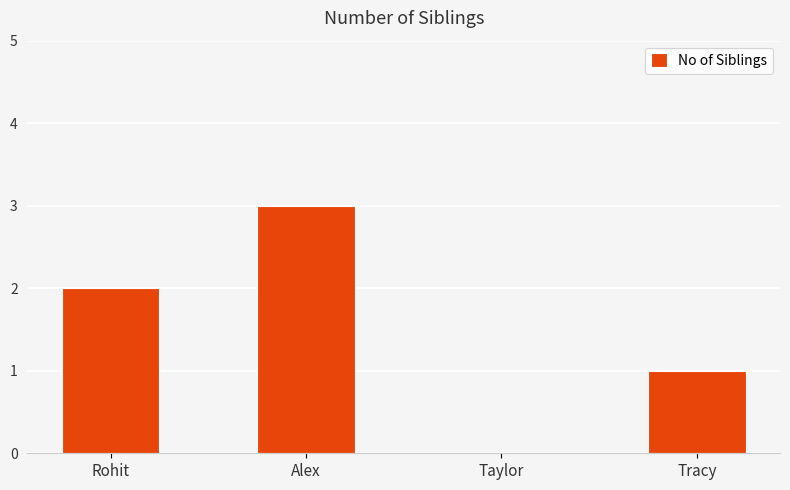

What is the sum of the values at Alex and Tracy?

4